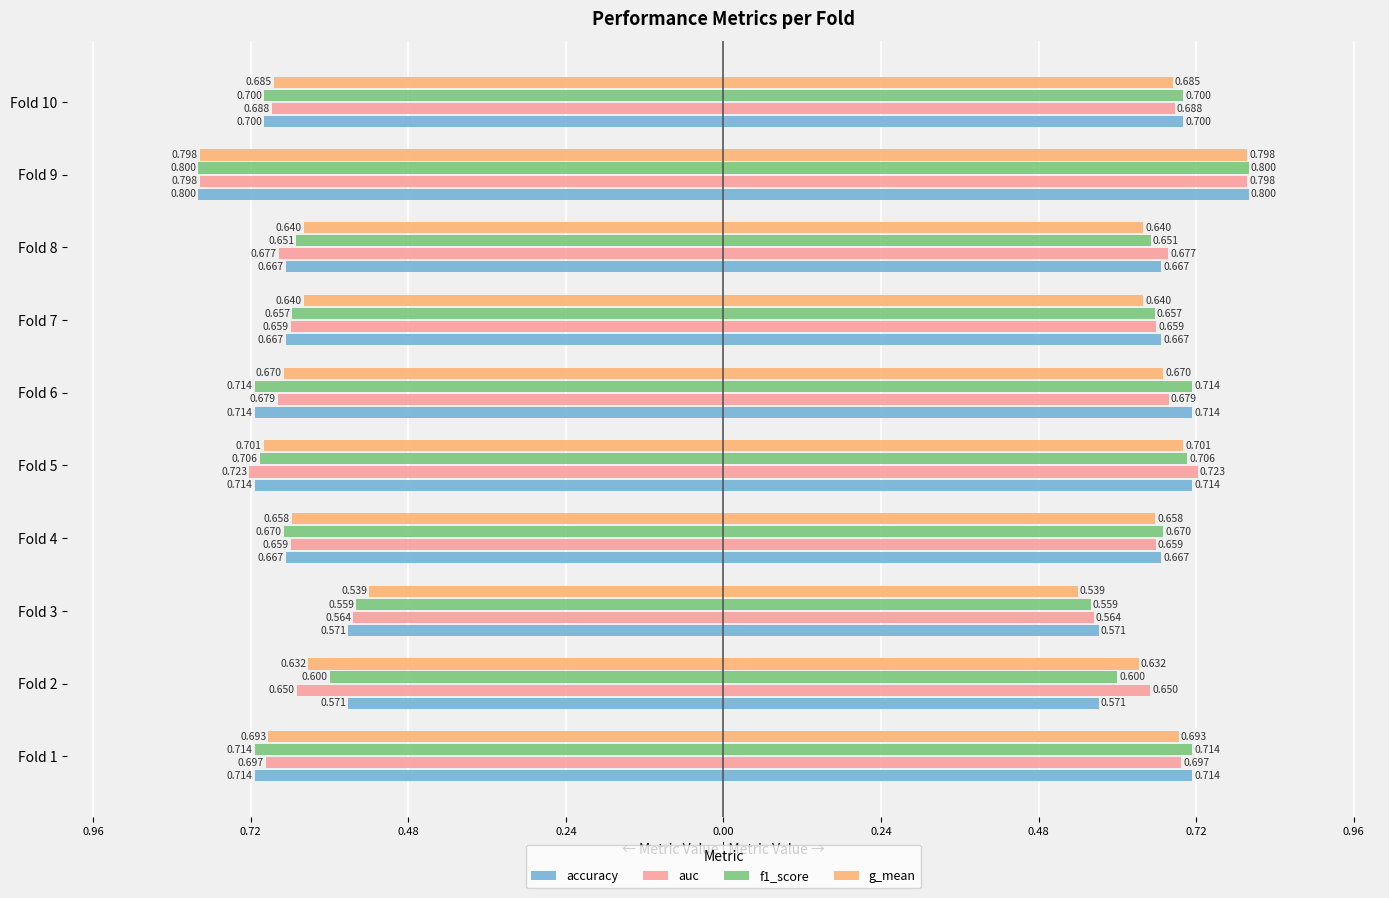

Is it true that auc equals -0.4 at Fold 2?

False